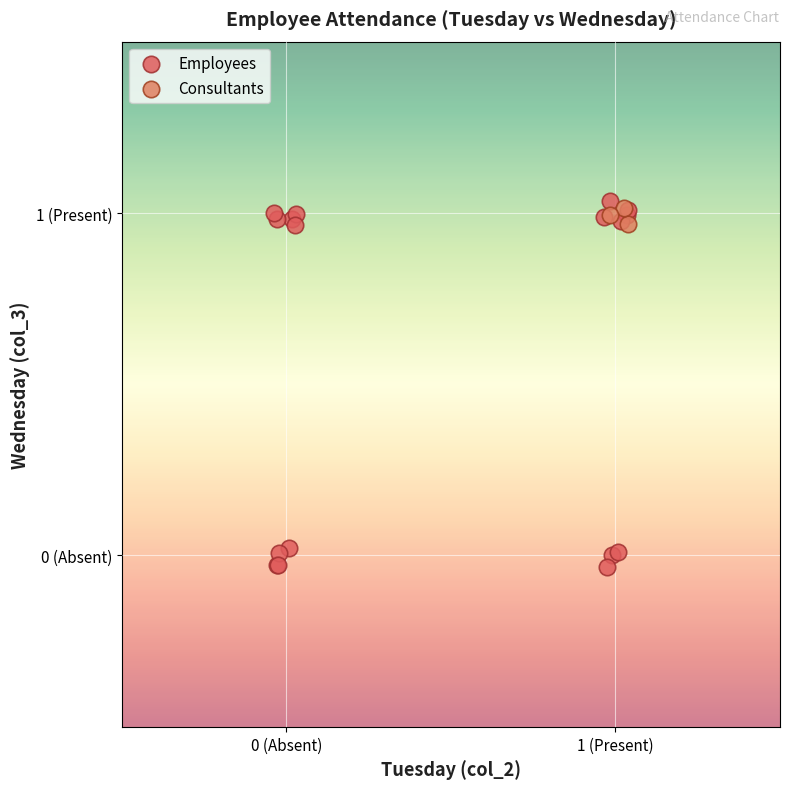

What are all the series names shown in the legend?

Employees, Consultants